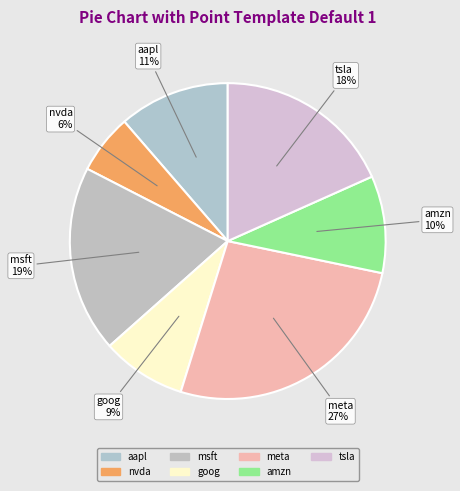

Does meta account for over 50% of the chart?

No